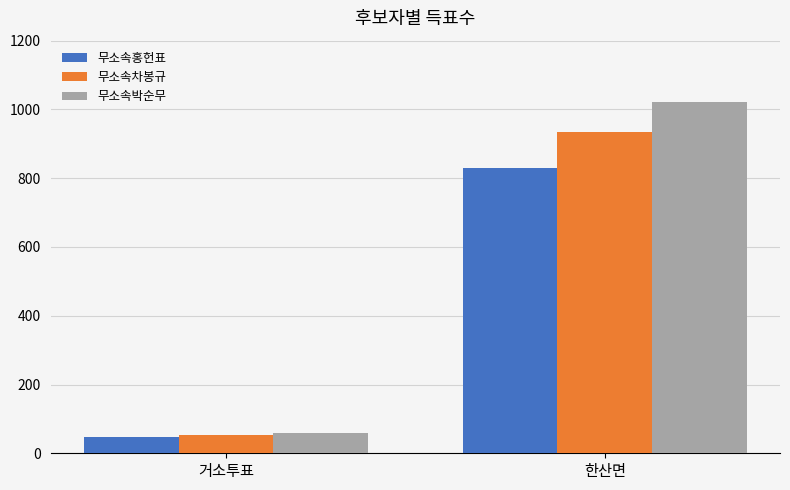

What is the label of the 1st bar from the left?

거소투표